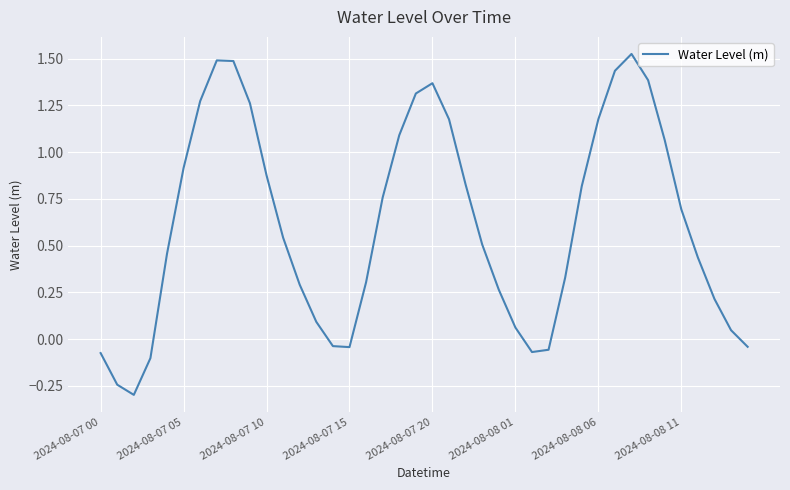

What is the difference between the maximum and minimum values?

1.8